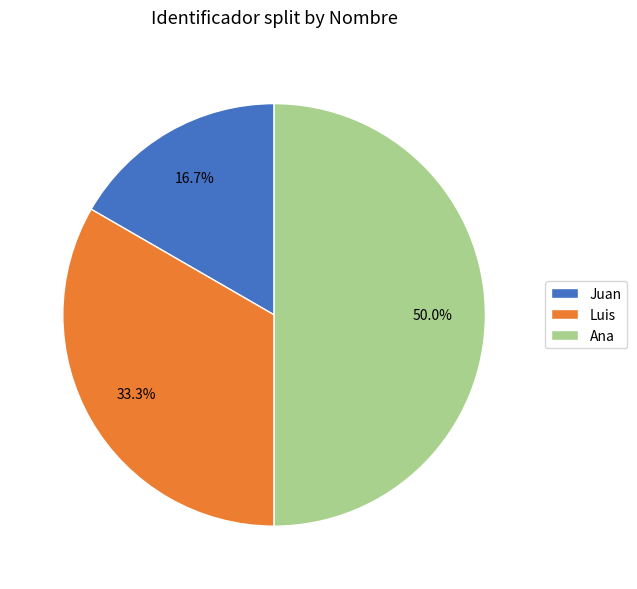

True or false: Ana accounts for 43% of the total.

False